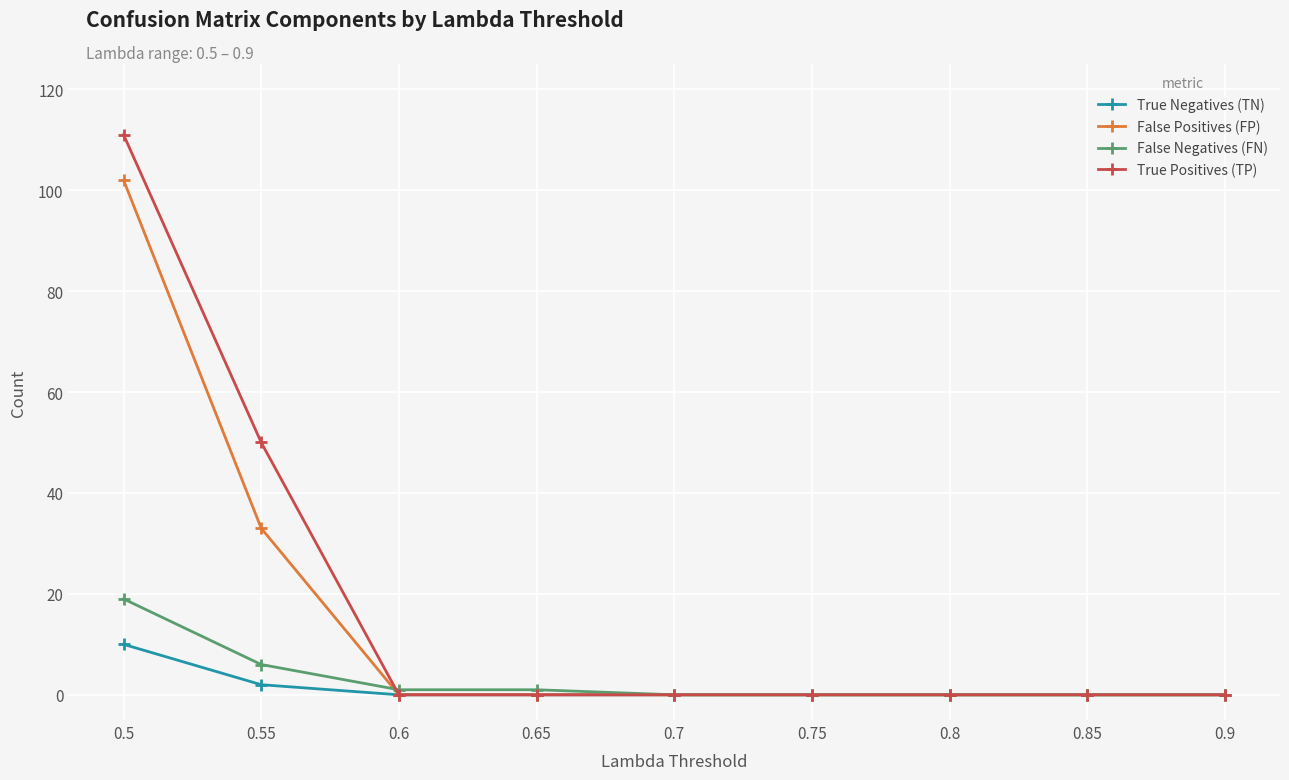

What is the greatest value displayed?

111